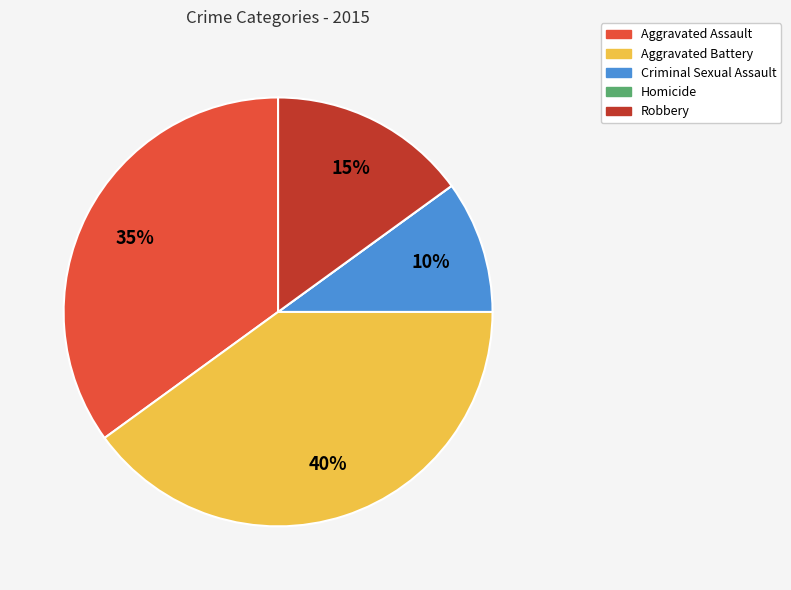

Which has a higher value, Criminal Sexual Assault or Robbery?

Robbery